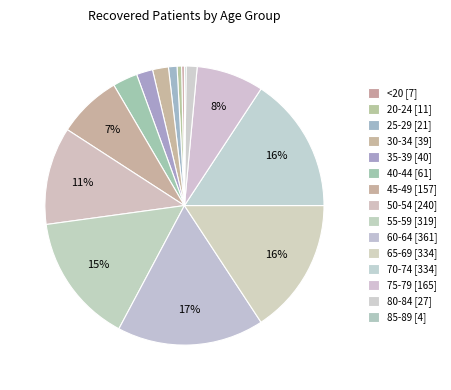

Does 20-24 account for over 50% of the chart?

No